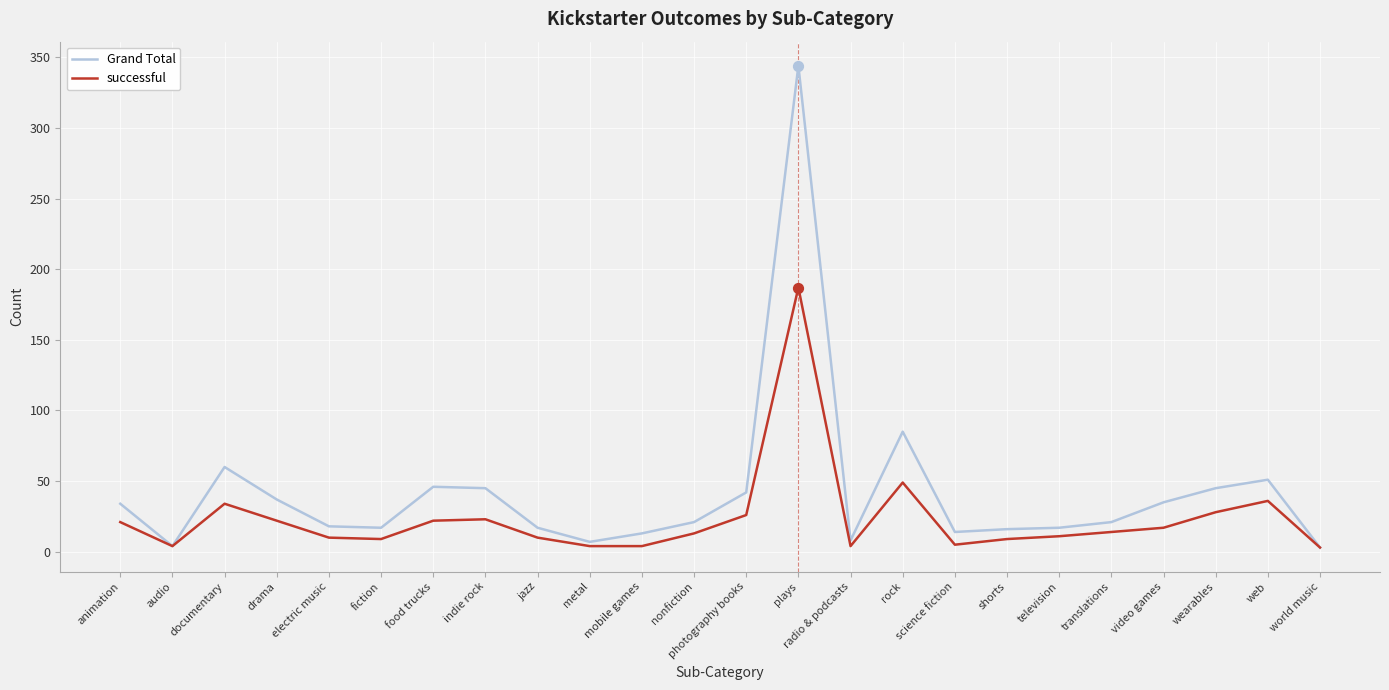

What is the total value across all series at plays?

531